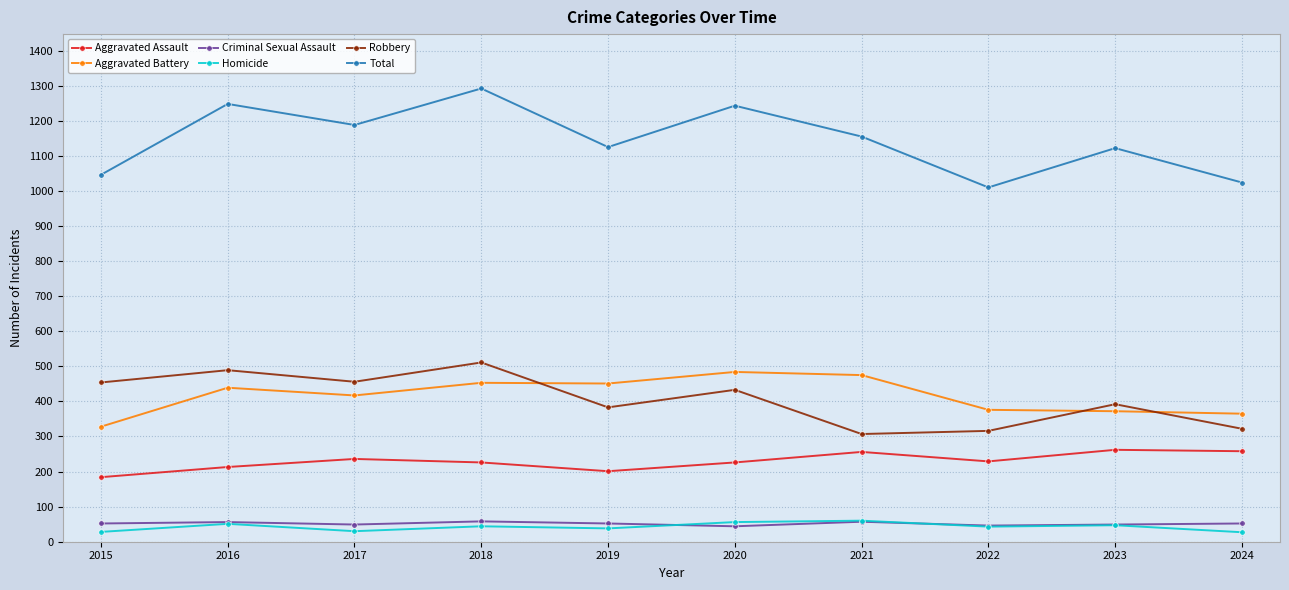

At how many categories does at least one series exceed 1215?

3